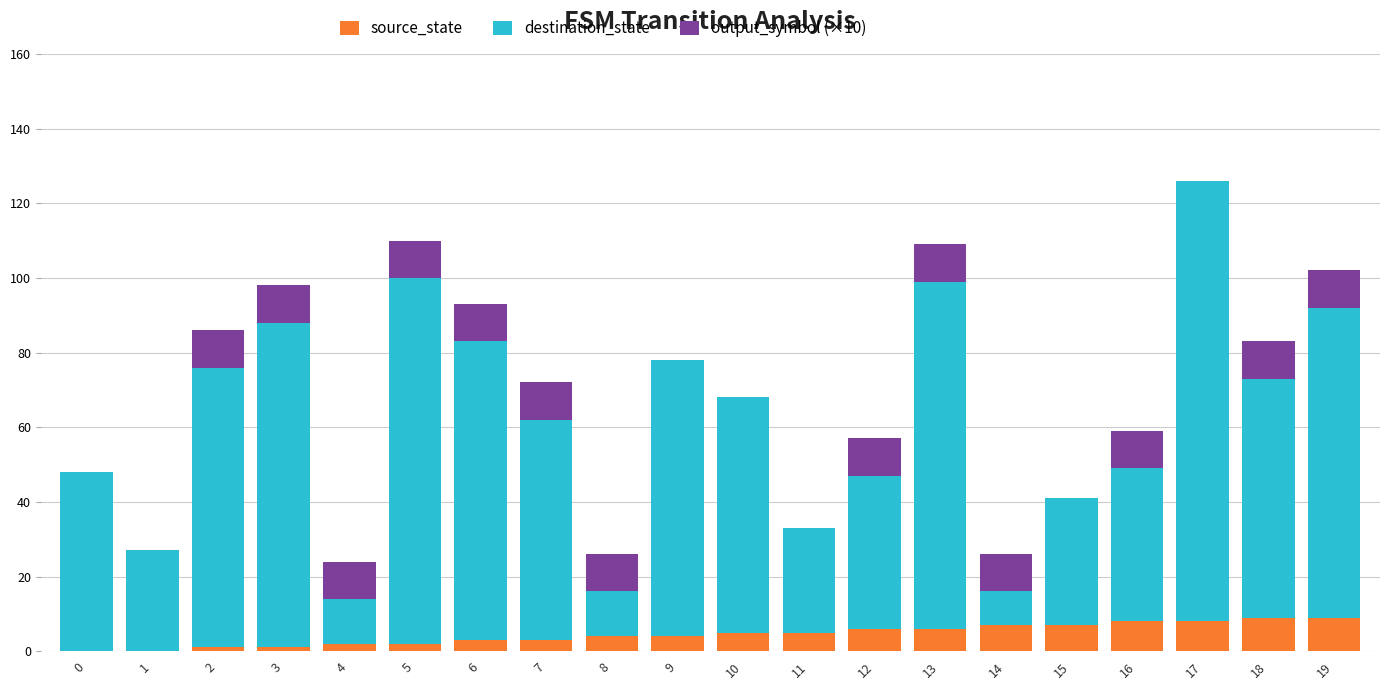

The value of source_state at 15 is 7. True or false?

True